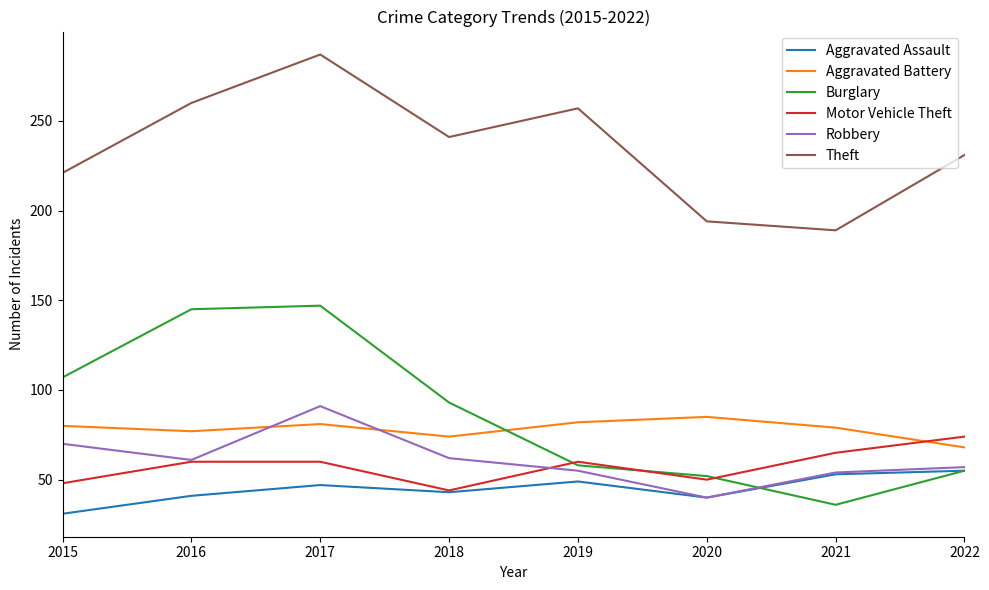

Which series has the largest total across all categories?

Theft